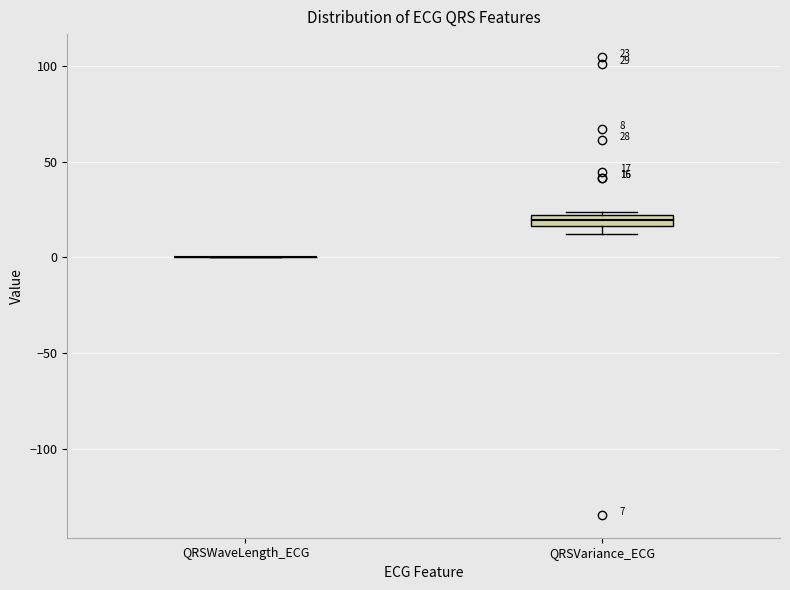

Comparing the boxes themselves (not the whiskers), which one is the tallest?

QRSVariance_ECG